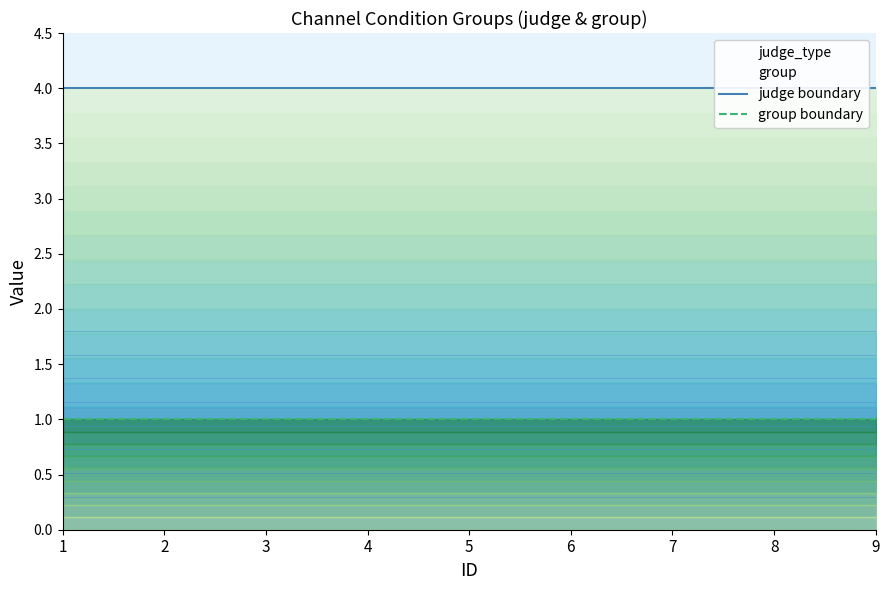

How many lines are shown in the chart?

2